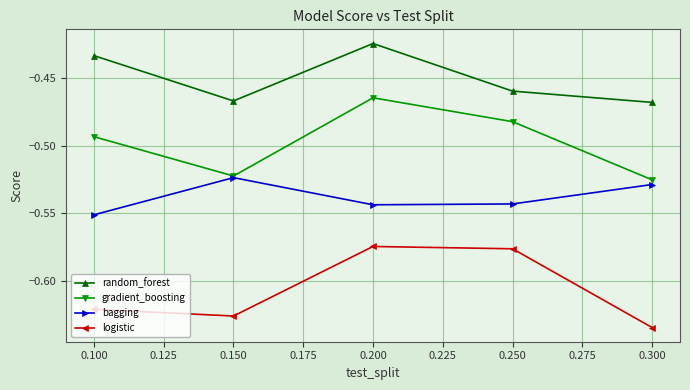

The value of gradient_boosting at 0.300 is -0.8. True or false?

False